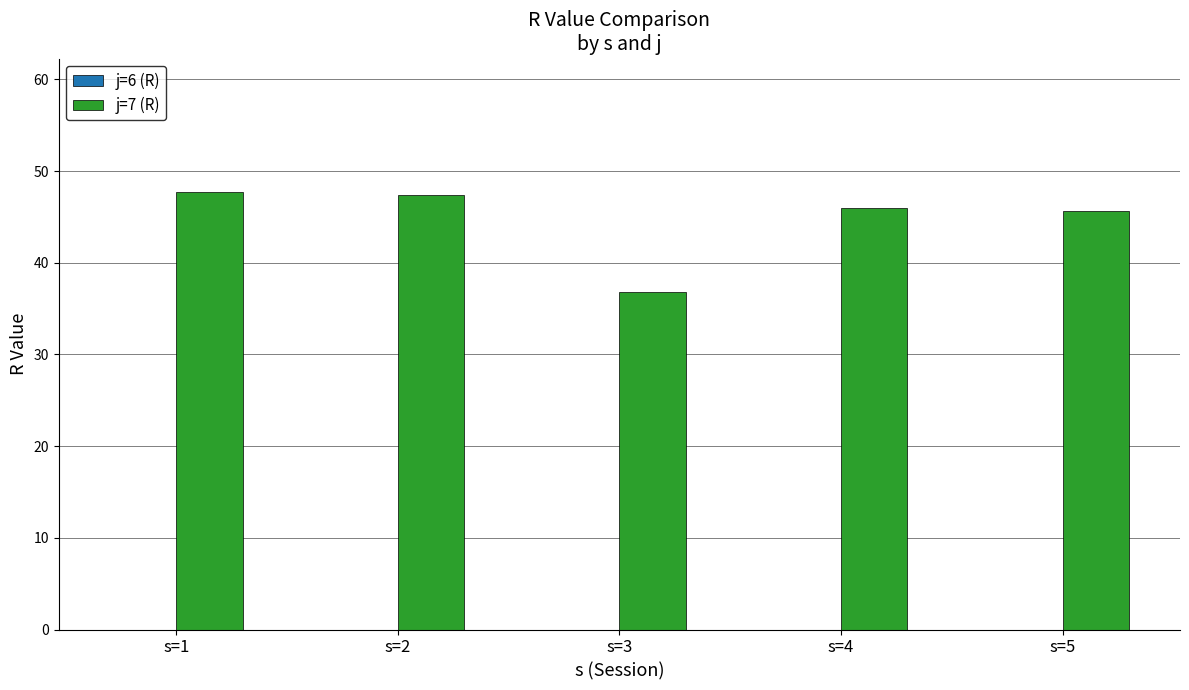

Reading right to left, transcribe all the data shown in this chart.

s=5=45.7	s=4=45.9	s=3=36.8	s=2=47.4	s=1=47.7